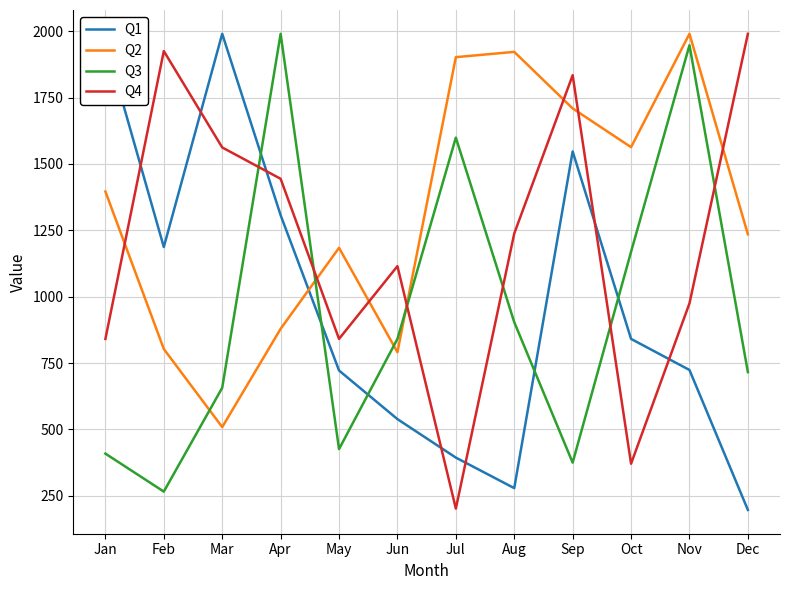

What is the highest value of the Q4 series?

1990